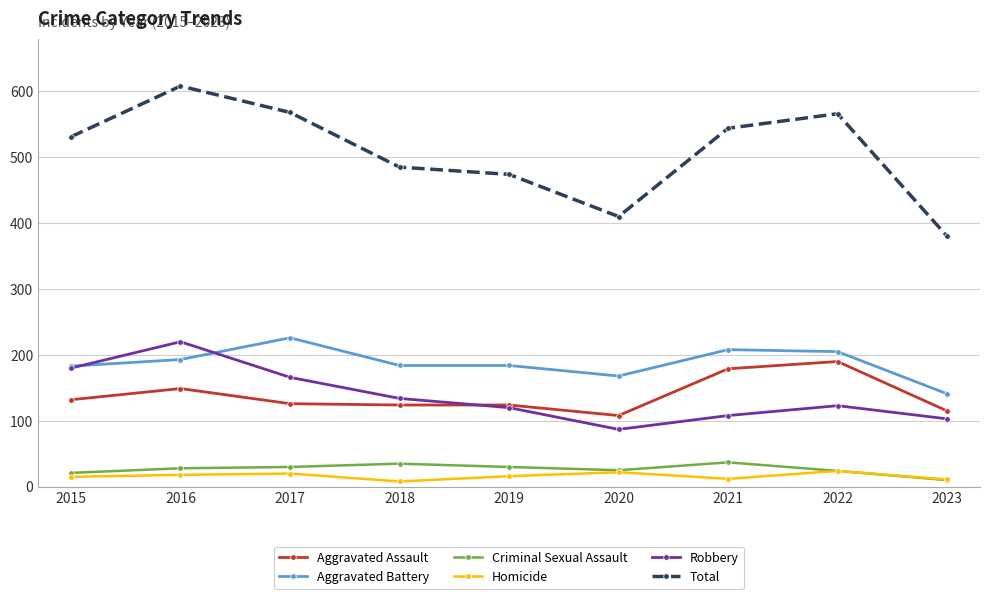

What is the value of the Total point at the 6th from the left?

410